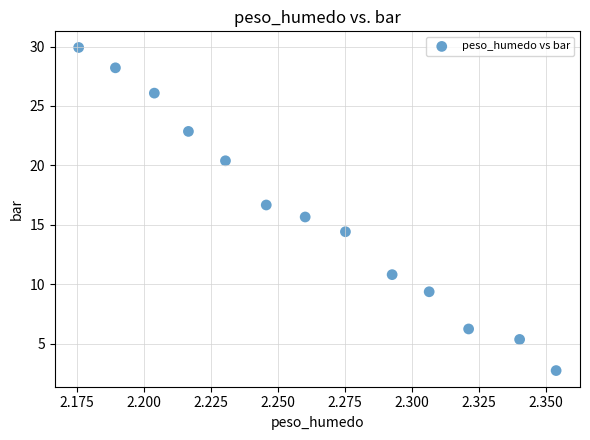

What Y value in the scatter plot is closest to 16?

15.7